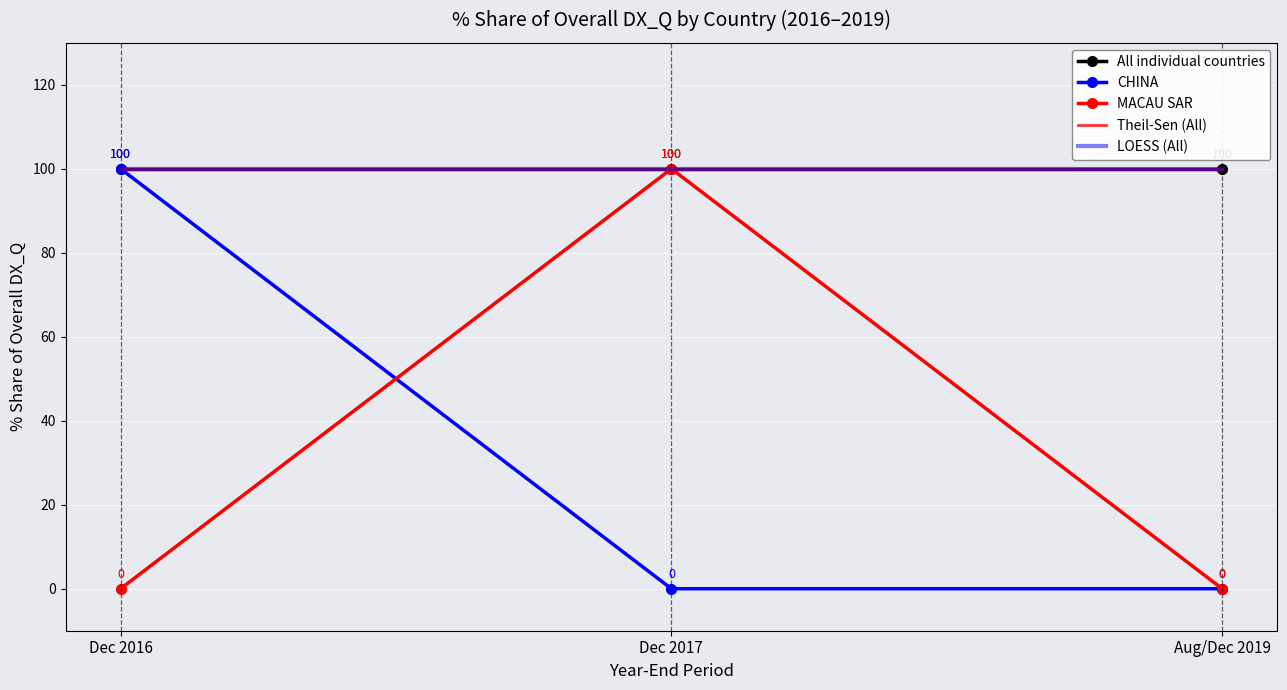

Which series has the largest total across all categories?

All individual countries